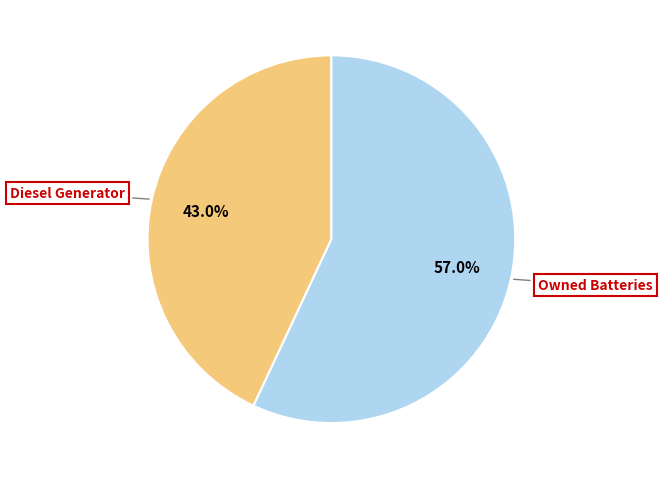

Is there any slice that represents more than half of the pie?

Yes